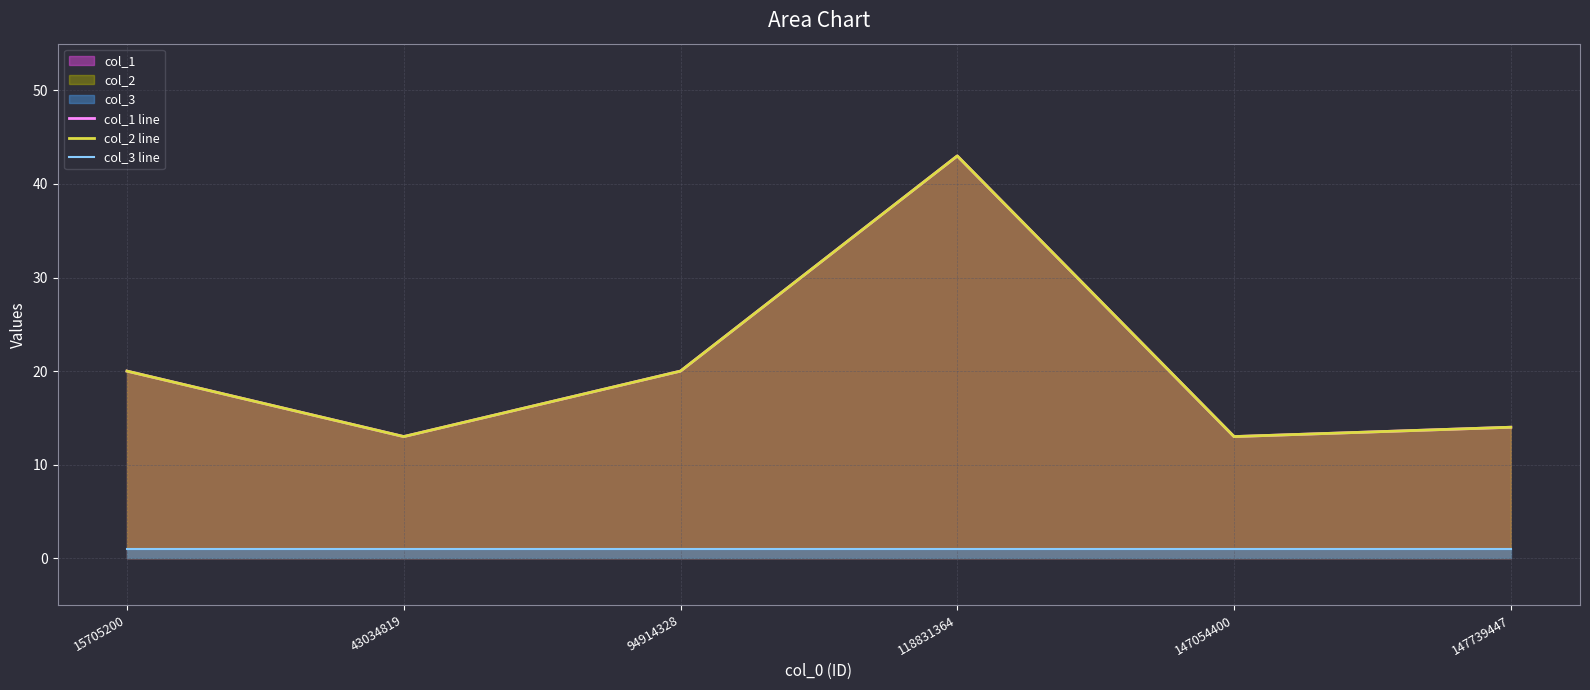

Where is col_1 line nearest to the value 28?

15705200